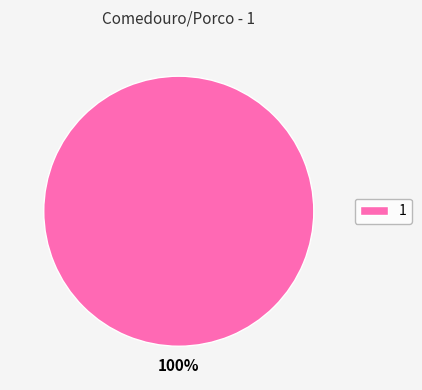

Which slice represents more than half of the pie?

1